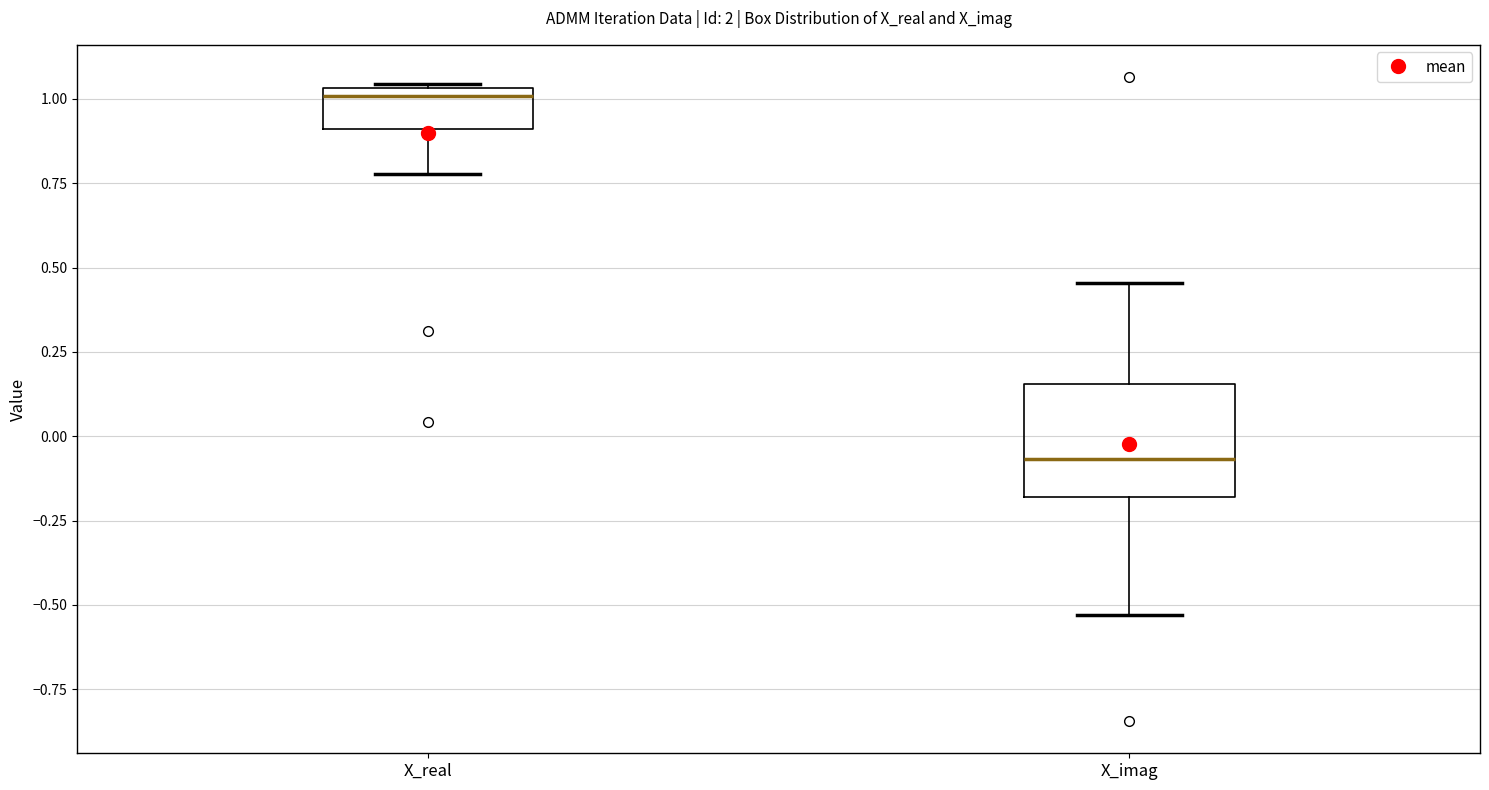

Reading left to right, transcribe this box plot: for each box, give where its median line is, the range the box spans, and where its two whiskers end, as read against the y-axis. The values are not printed on the chart, so give them approximately, as read against the axis.

X_real: median 1.00, box 0.90 to 1.05, whiskers 0.80 to 1.05
X_imag: median -0.05, box -0.20 to 0.15, whiskers -0.55 to 0.45